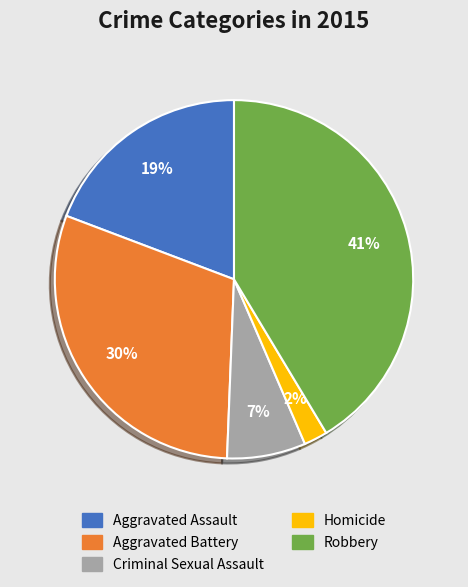

Approximately how many times larger is the value at Aggravated Battery compared to Aggravated Assault?

1.6